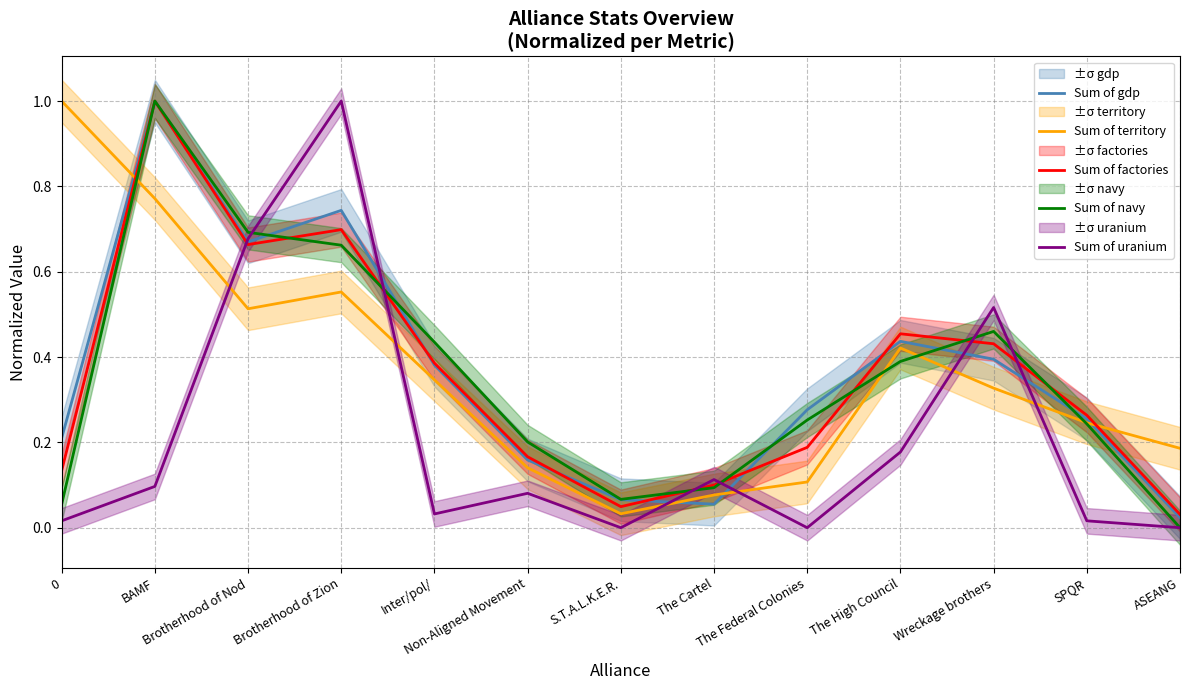

At which category does the chart reach its minimum across all series?

ASEANG